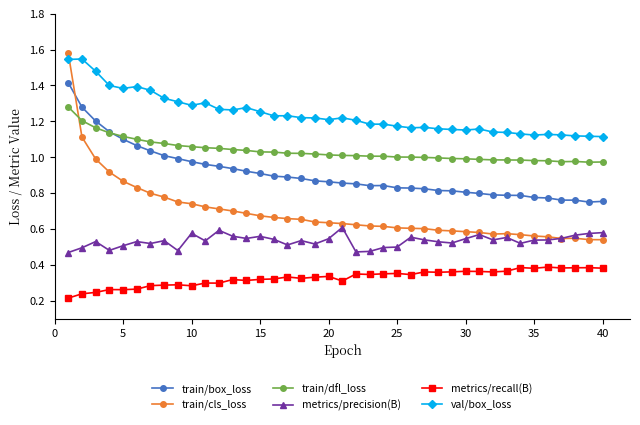

True or false: train/dfl_loss and train/cls_loss intersect in this chart.

True